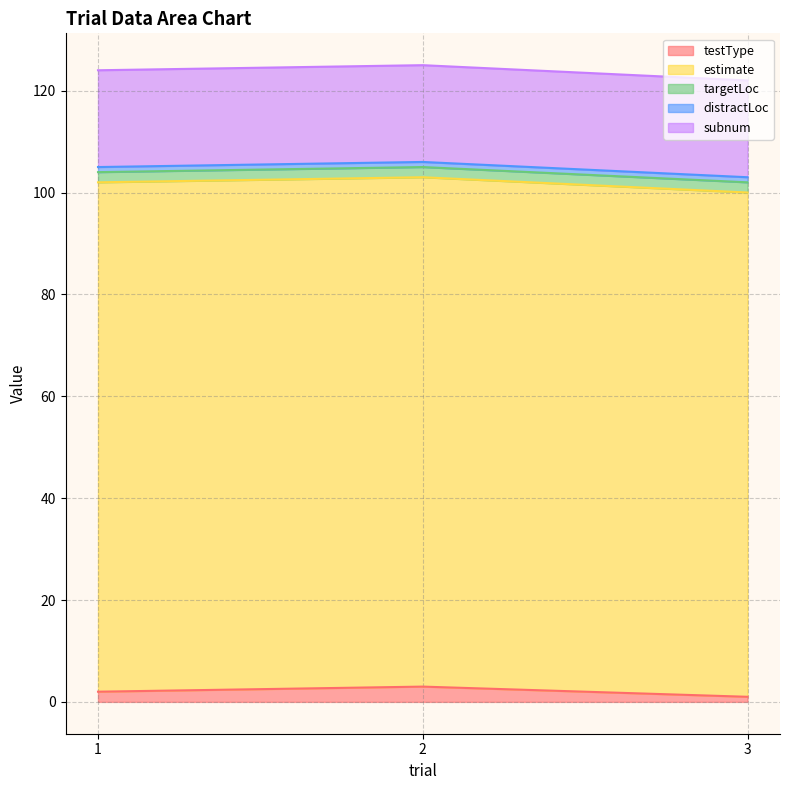

What is the sum of the testType values at 3 and 2?

4